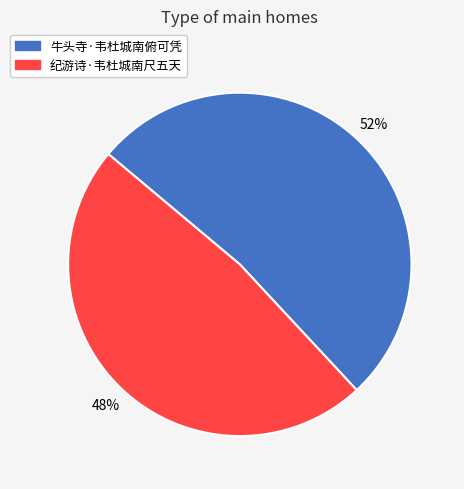

Which has a higher value, 牛头寺·韦杜城南俯可凭 or 纪游诗·韦杜城南尺五天?

牛头寺·韦杜城南俯可凭